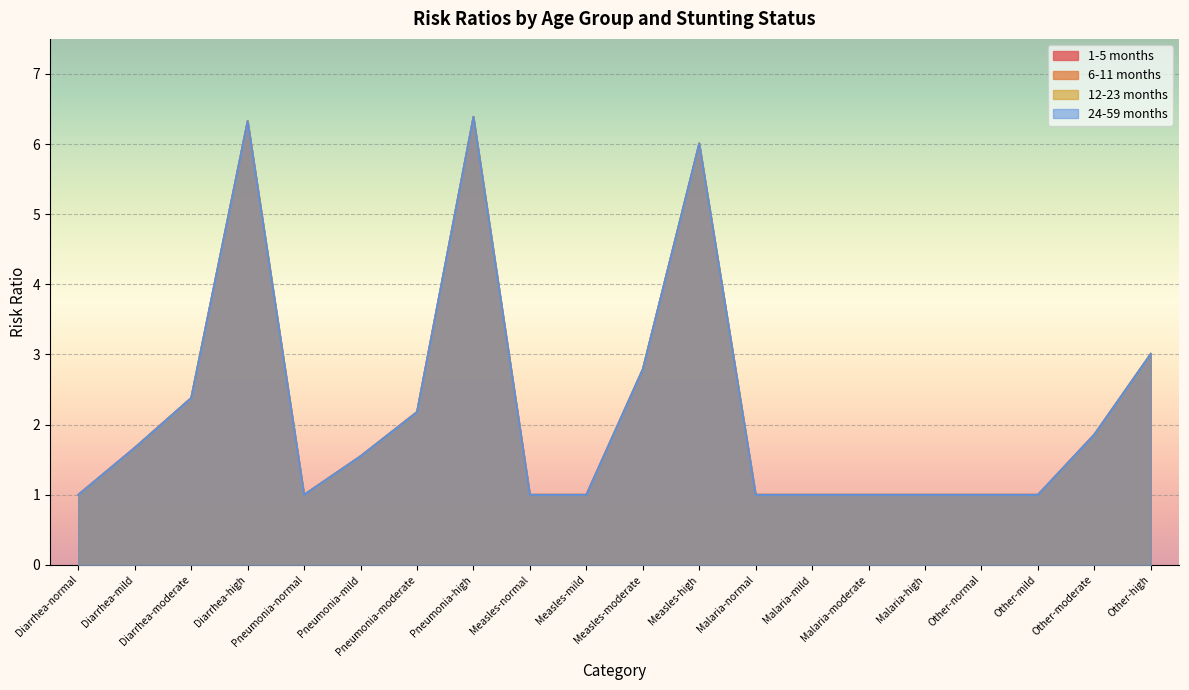

Reading right to left, transcribe all the data shown in this chart.

1-5 months: 3.0	1.9	1.0	1.0	1.0	1.0	1.0	1.0	6.0	2.8	1.0	1.0	6.4	2.2	1.6	1.0	6.3	2.4	1.7	1.0
6-11 months: 3.0	1.9	1.0	1.0	1.0	1.0	1.0	1.0	6.0	2.8	1.0	1.0	6.4	2.2	1.6	1.0	6.3	2.4	1.7	1.0
12-23 months: 3.0	1.9	1.0	1.0	1.0	1.0	1.0	1.0	6.0	2.8	1.0	1.0	6.4	2.2	1.6	1.0	6.3	2.4	1.7	1.0
24-59 months: 3.0	1.9	1.0	1.0	1.0	1.0	1.0	1.0	6.0	2.8	1.0	1.0	6.4	2.2	1.6	1.0	6.3	2.4	1.7	1.0